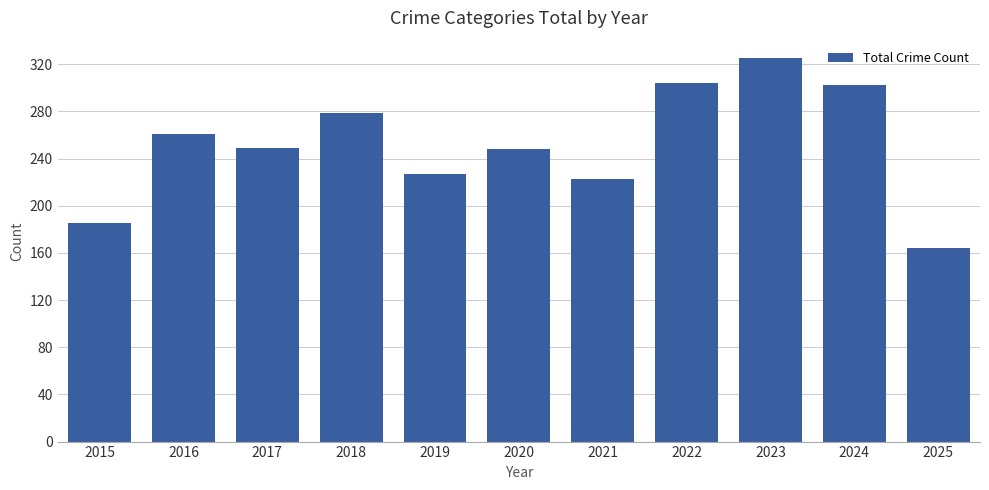

Between 2021 and 2018, which is larger?

2018